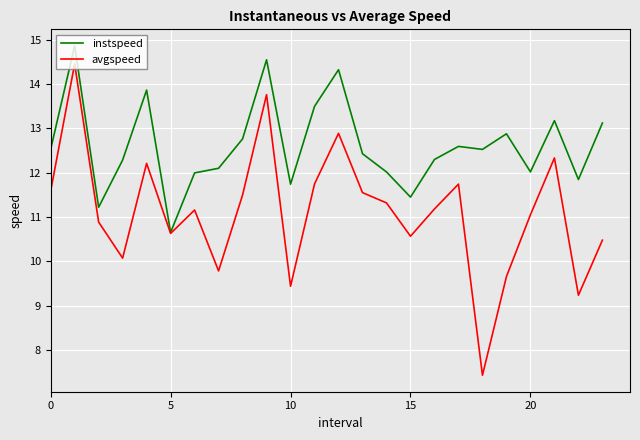

What is the difference between the maximum and second lowest values in the avgspeed series?

5.2